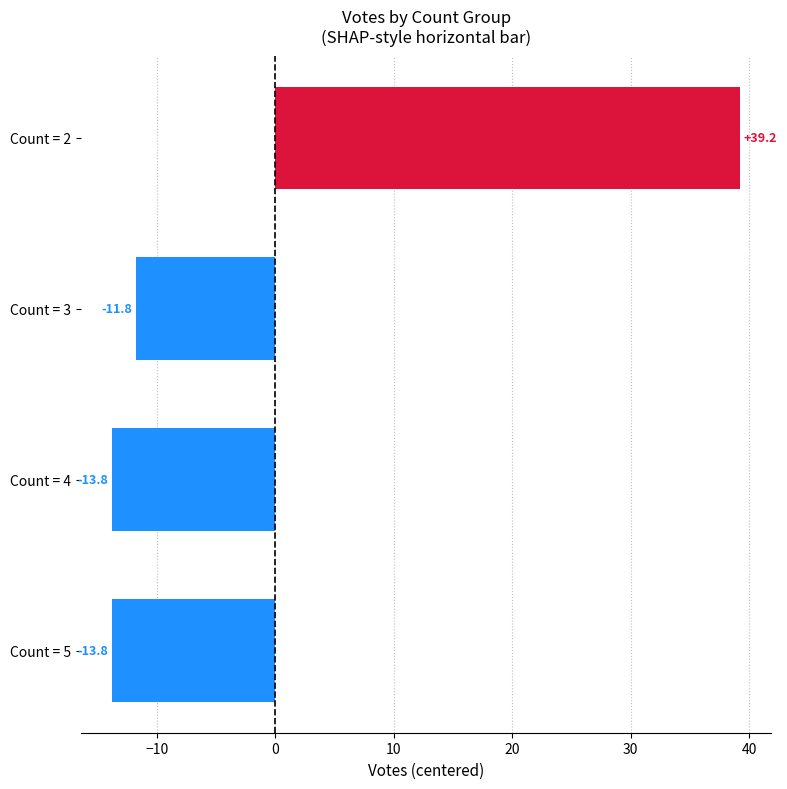

At which label is the value closest to 12?

Count = 3